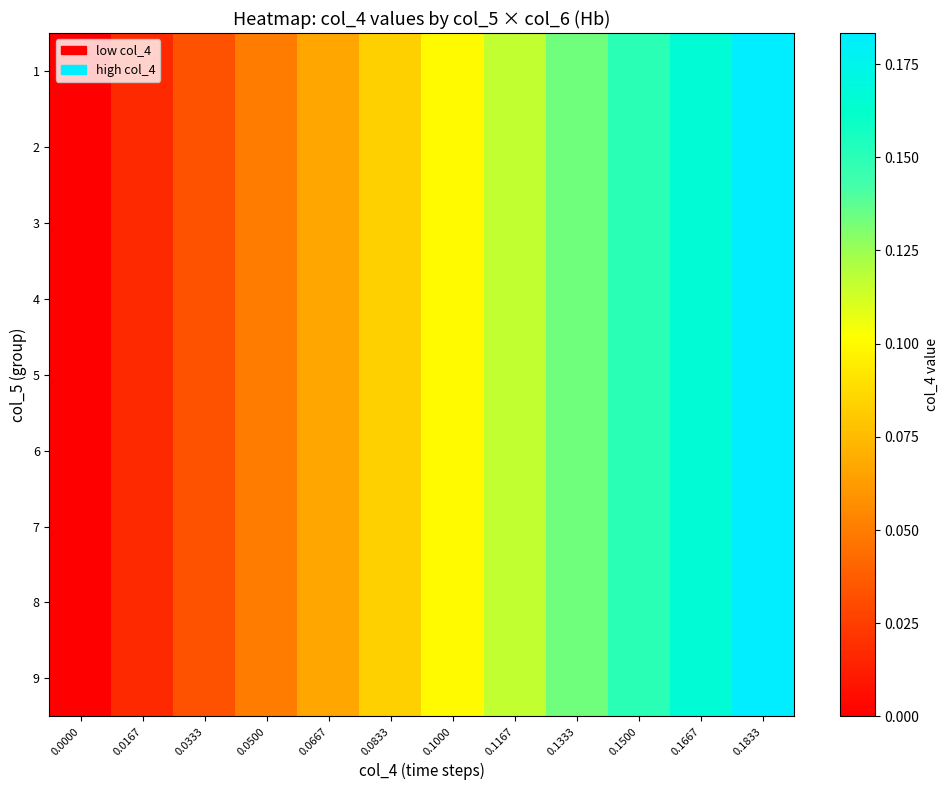

Reading left to right, what are all the values shown in this chart?

1: 0.0000=0.0	0.0167=0.0	0.0333=0.0	0.0500=0.1	0.0667=0.1	0.0833=0.1	0.1000=0.1	0.1167=0.1	0.1333=0.1	0.1500=0.1	0.1667=0.2	0.1833=0.2
2: 0.0000=0.0	0.0167=0.0	0.0333=0.0	0.0500=0.1	0.0667=0.1	0.0833=0.1	0.1000=0.1	0.1167=0.1	0.1333=0.1	0.1500=0.1	0.1667=0.2	0.1833=0.2
3: 0.0000=0.0	0.0167=0.0	0.0333=0.0	0.0500=0.1	0.0667=0.1	0.0833=0.1	0.1000=0.1	0.1167=0.1	0.1333=0.1	0.1500=0.1	0.1667=0.2	0.1833=0.2
4: 0.0000=0.0	0.0167=0.0	0.0333=0.0	0.0500=0.1	0.0667=0.1	0.0833=0.1	0.1000=0.1	0.1167=0.1	0.1333=0.1	0.1500=0.1	0.1667=0.2	0.1833=0.2
5: 0.0000=0.0	0.0167=0.0	0.0333=0.0	0.0500=0.1	0.0667=0.1	0.0833=0.1	0.1000=0.1	0.1167=0.1	0.1333=0.1	0.1500=0.1	0.1667=0.2	0.1833=0.2
6: 0.0000=0.0	0.0167=0.0	0.0333=0.0	0.0500=0.1	0.0667=0.1	0.0833=0.1	0.1000=0.1	0.1167=0.1	0.1333=0.1	0.1500=0.1	0.1667=0.2	0.1833=0.2
7: 0.0000=0.0	0.0167=0.0	0.0333=0.0	0.0500=0.1	0.0667=0.1	0.0833=0.1	0.1000=0.1	0.1167=0.1	0.1333=0.1	0.1500=0.1	0.1667=0.2	0.1833=0.2
8: 0.0000=0.0	0.0167=0.0	0.0333=0.0	0.0500=0.1	0.0667=0.1	0.0833=0.1	0.1000=0.1	0.1167=0.1	0.1333=0.1	0.1500=0.1	0.1667=0.2	0.1833=0.2
9: 0.0000=0.0	0.0167=0.0	0.0333=0.0	0.0500=0.1	0.0667=0.1	0.0833=0.1	0.1000=0.1	0.1167=0.1	0.1333=0.1	0.1500=0.1	0.1667=0.2	0.1833=0.2